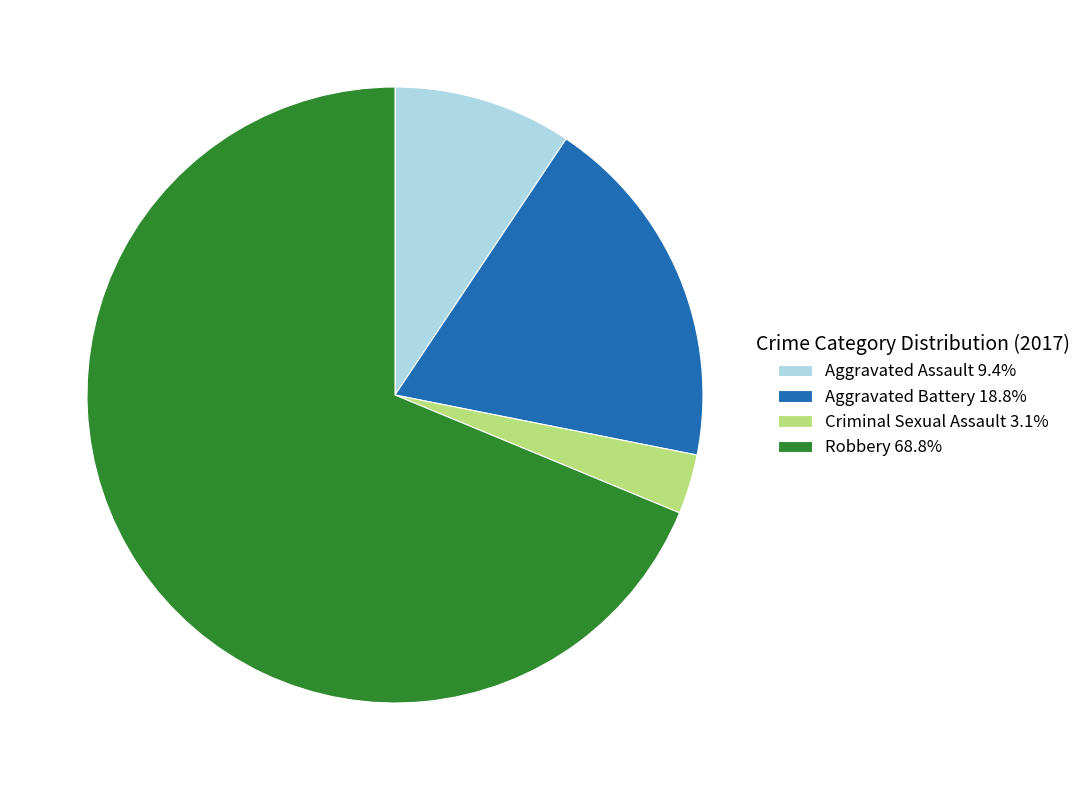

Does any single category account for the majority?

Yes